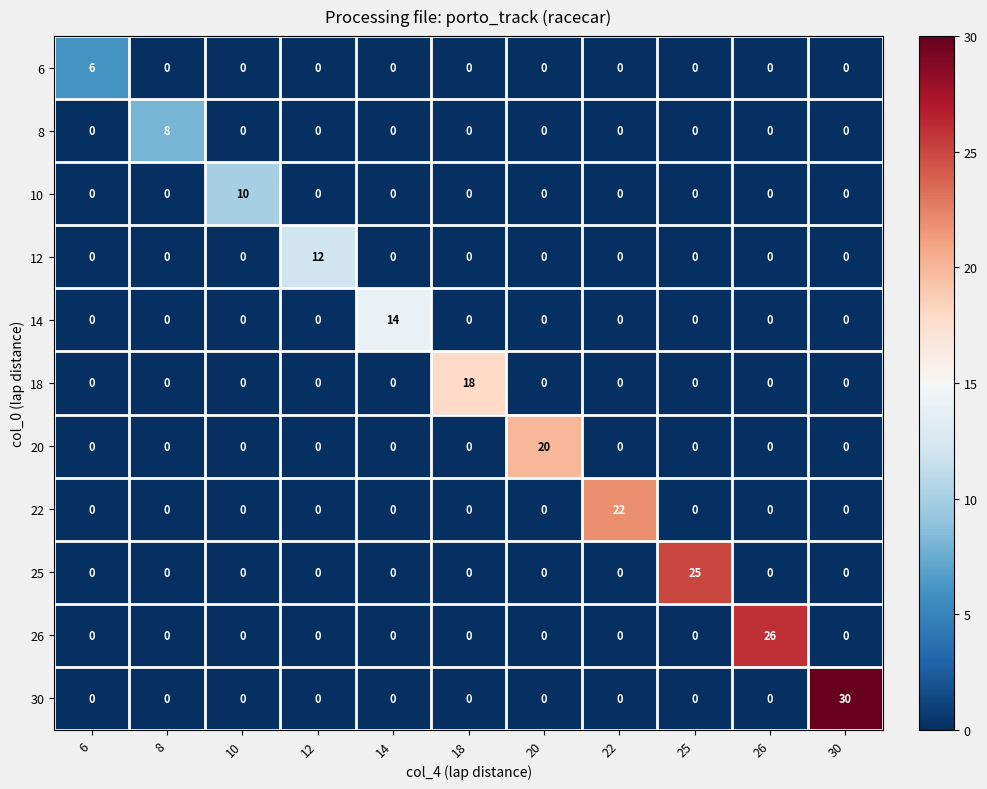

What is the difference between the highest and lowest values at 18?

18